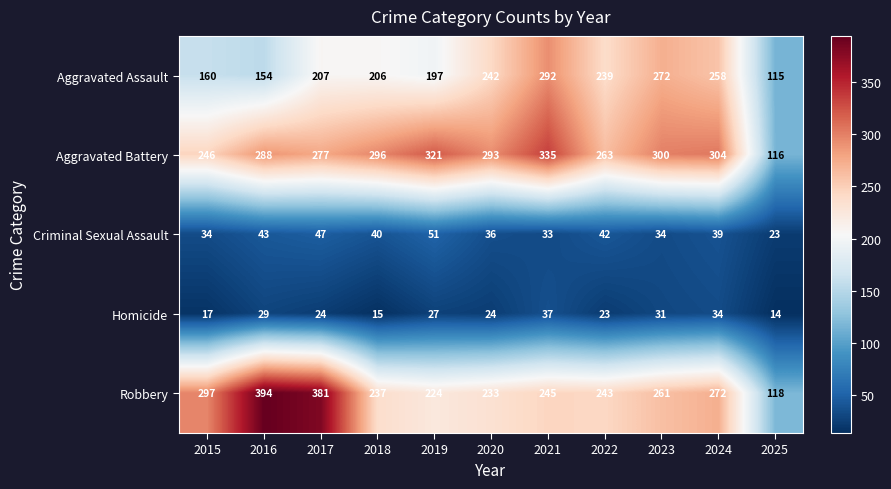

Which series has the widest spread of values?

Robbery